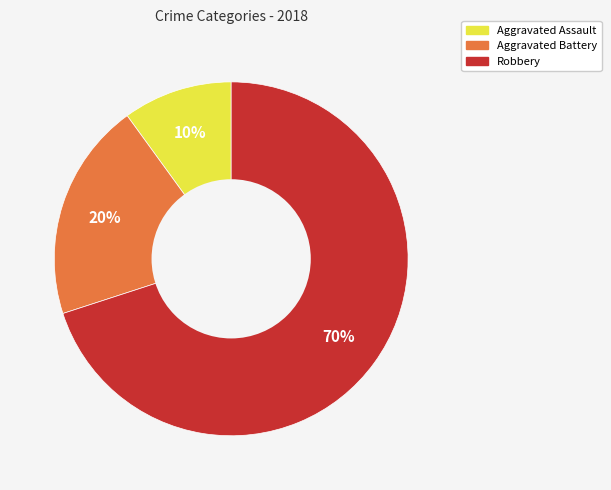

Which category has the biggest portion of the pie?

Robbery